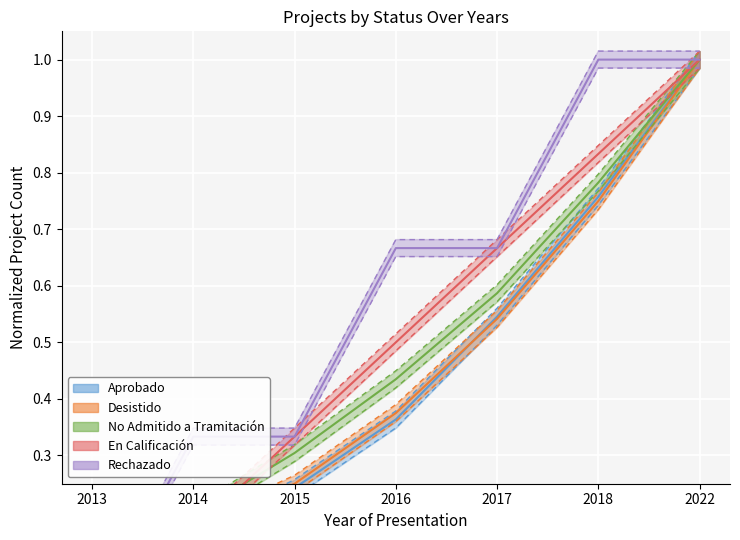

What value does the Rechazado series have at 2018?

1.0